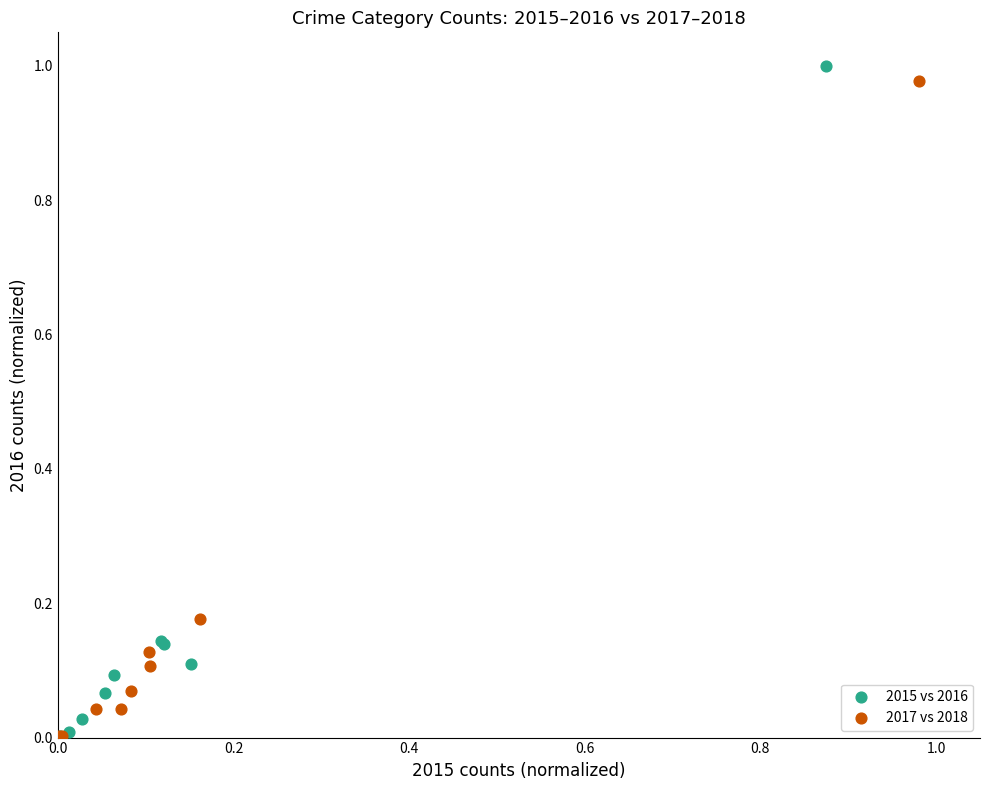

What are all the series names shown in the legend?

2015 vs 2016, 2017 vs 2018